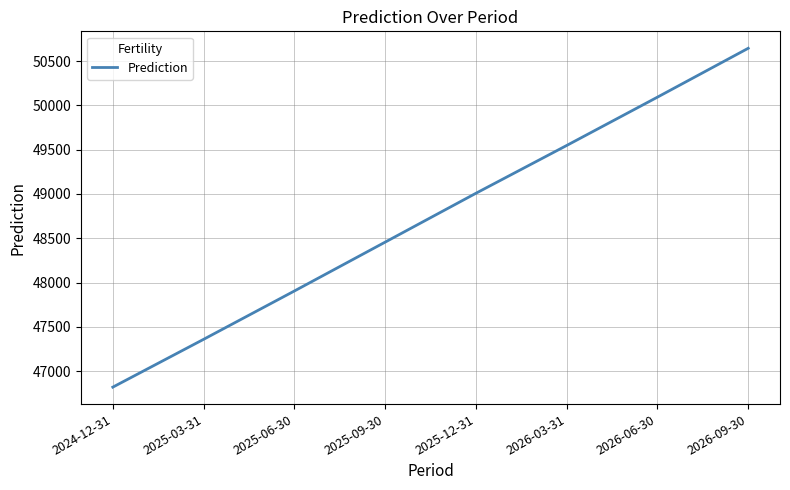

At which label is the value closest to 48732?

2025-09-30